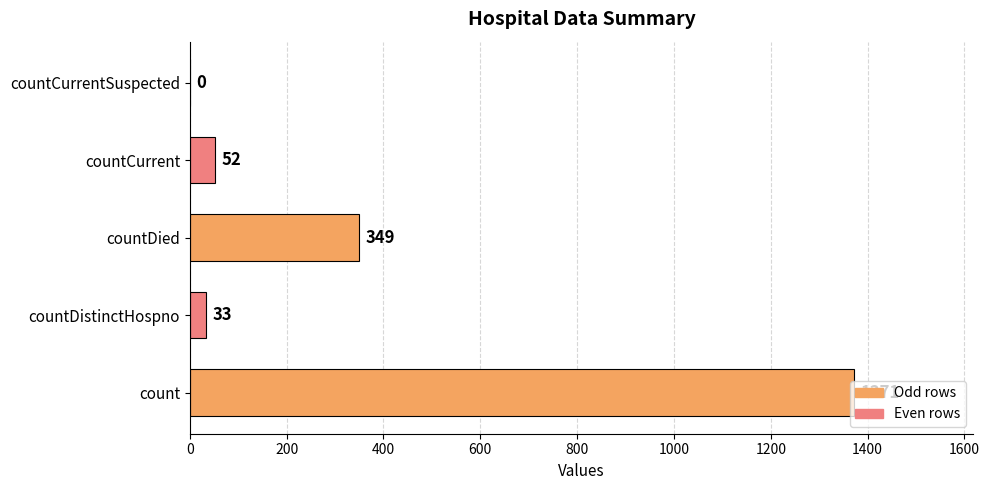

What is the average value?

361